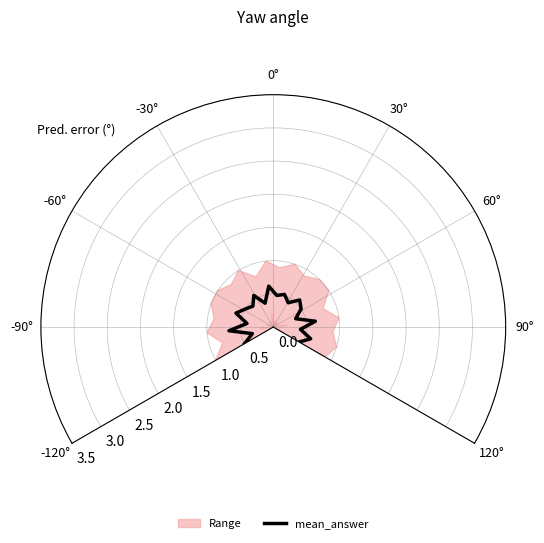

What is the greatest value displayed?

0.7